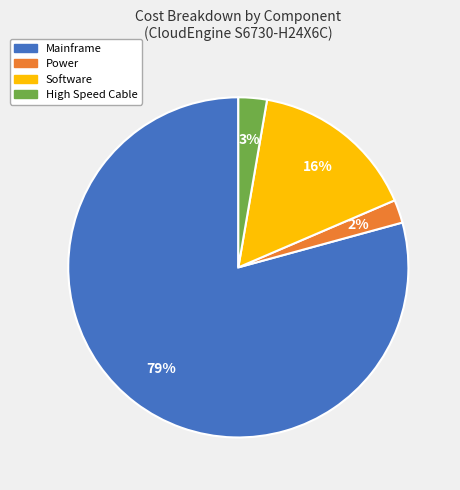

To the nearest percent, what percentage of the pie is Mainframe?

79%